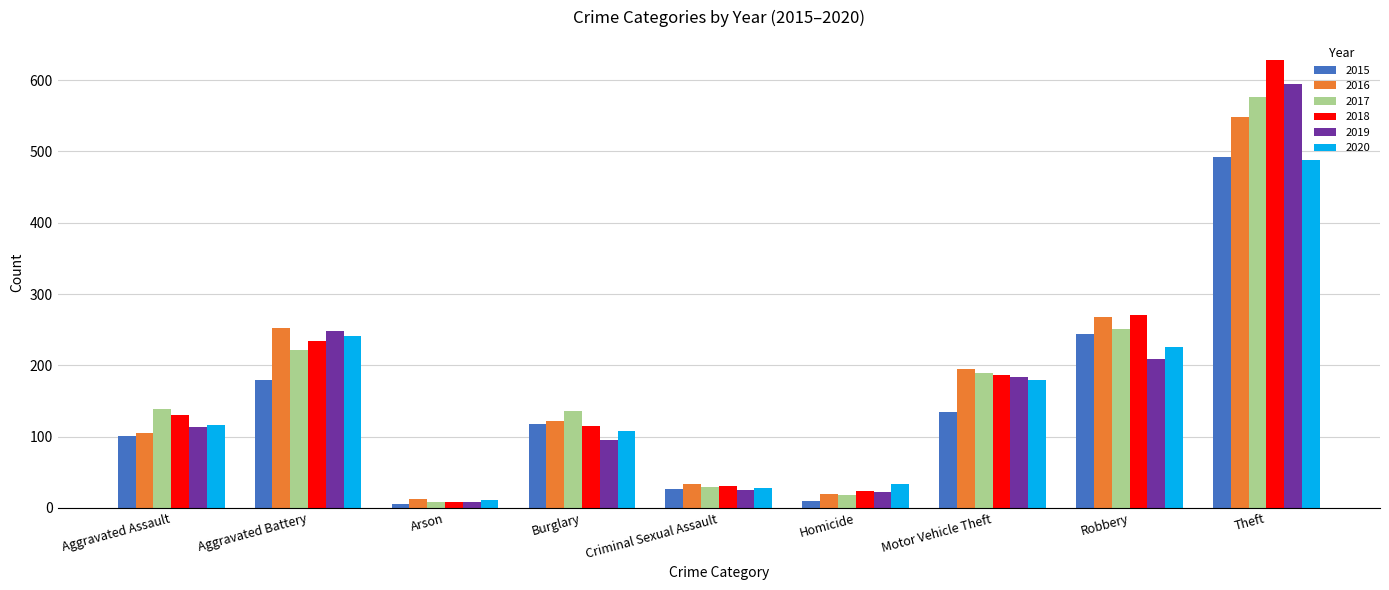

Which series has the largest total across all categories?

2018